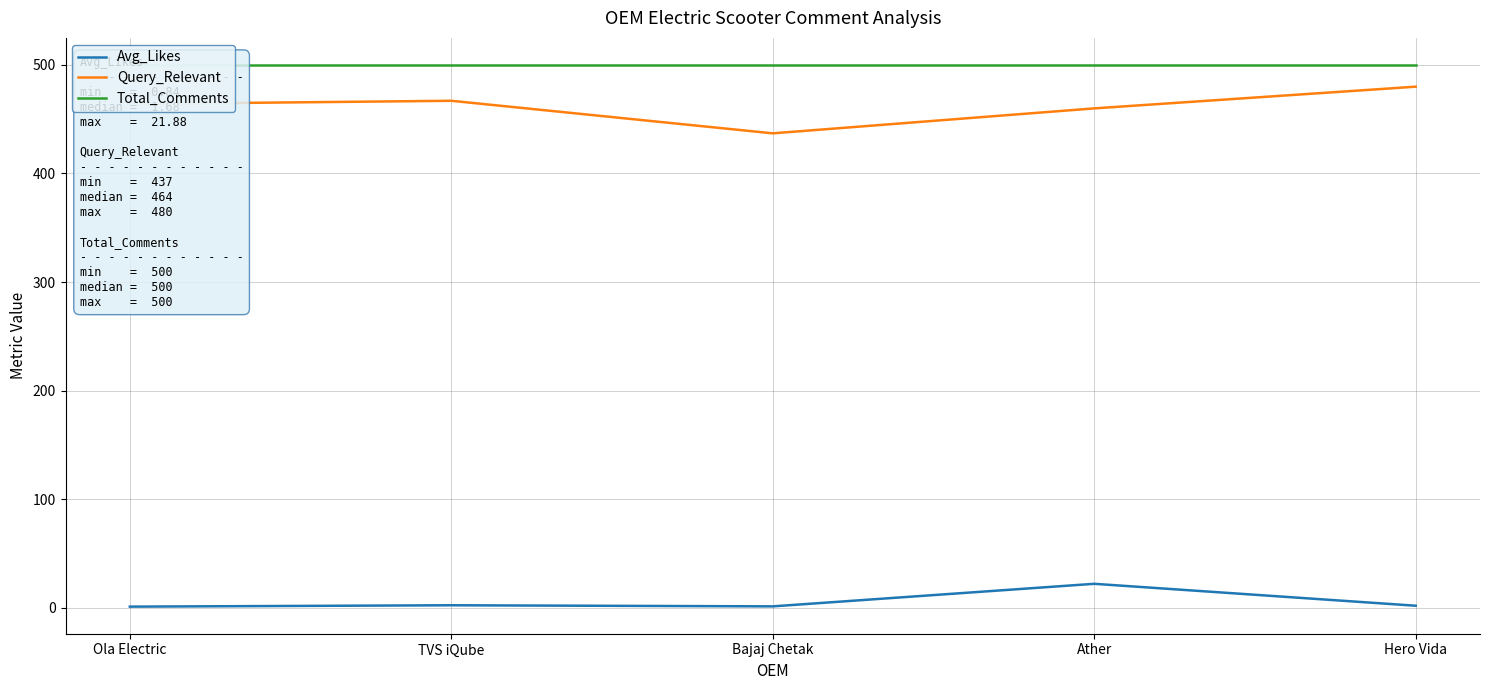

True or false: Query_Relevant and Total_Comments intersect in this chart.

False